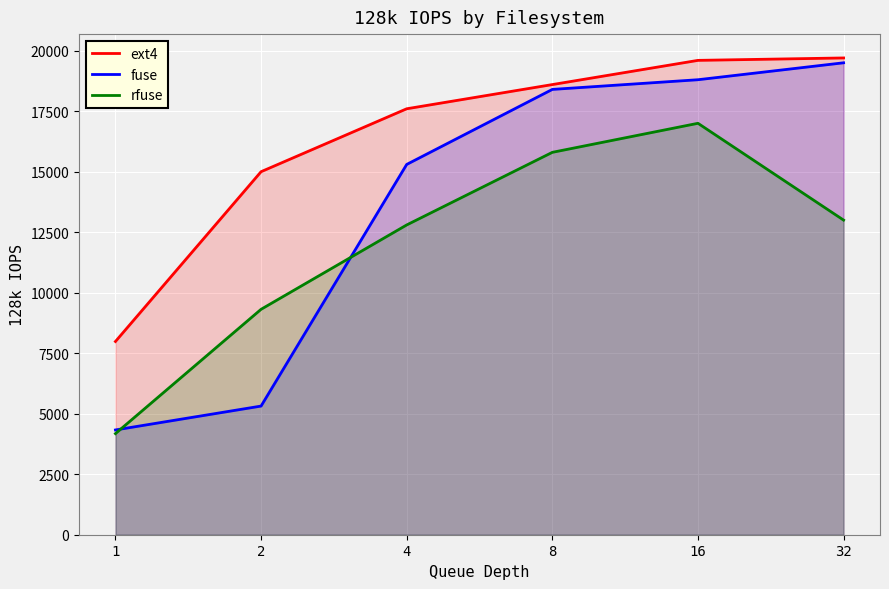

Reading left to right, extract all data points from this chart.

ext4: 7984	15000	17600	18600	19600	19700
fuse: 4329	5316	15300	18400	18800	19500
rfuse: 4177	9314	12800	15800	17000	13000